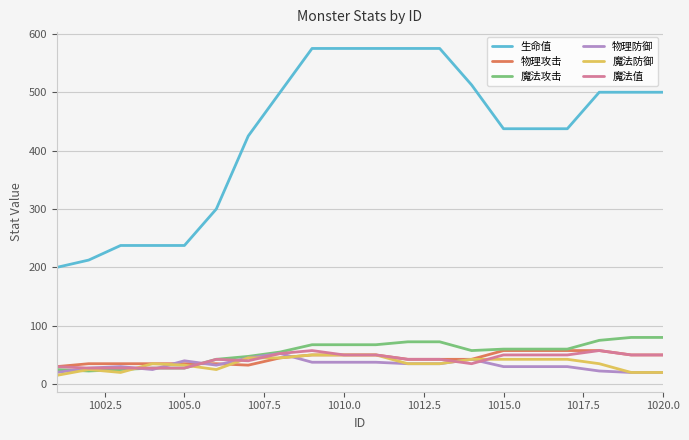

True or false: 魔法攻击 and 魔法防御 cross at least once.

True